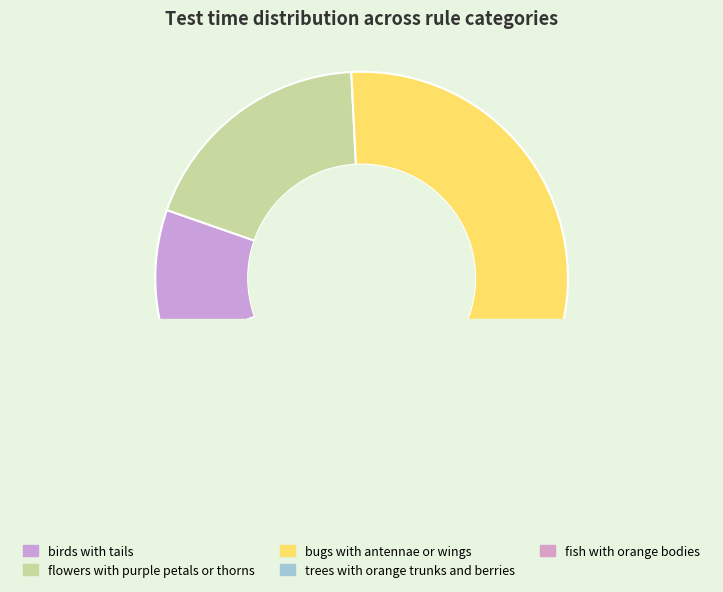

How many slices are in this pie chart?

5